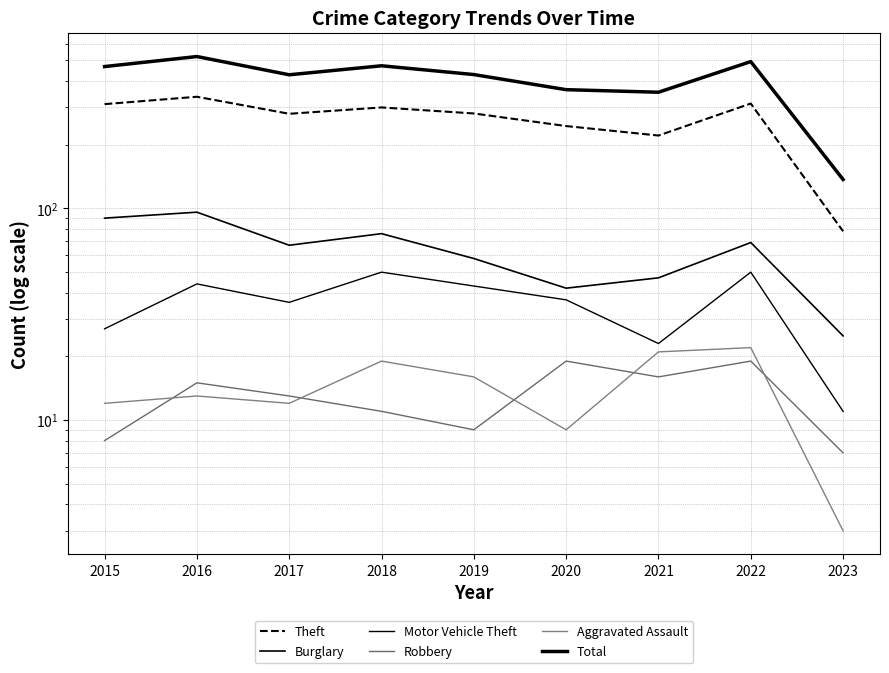

Where is the first local maximum for Burglary?

2016